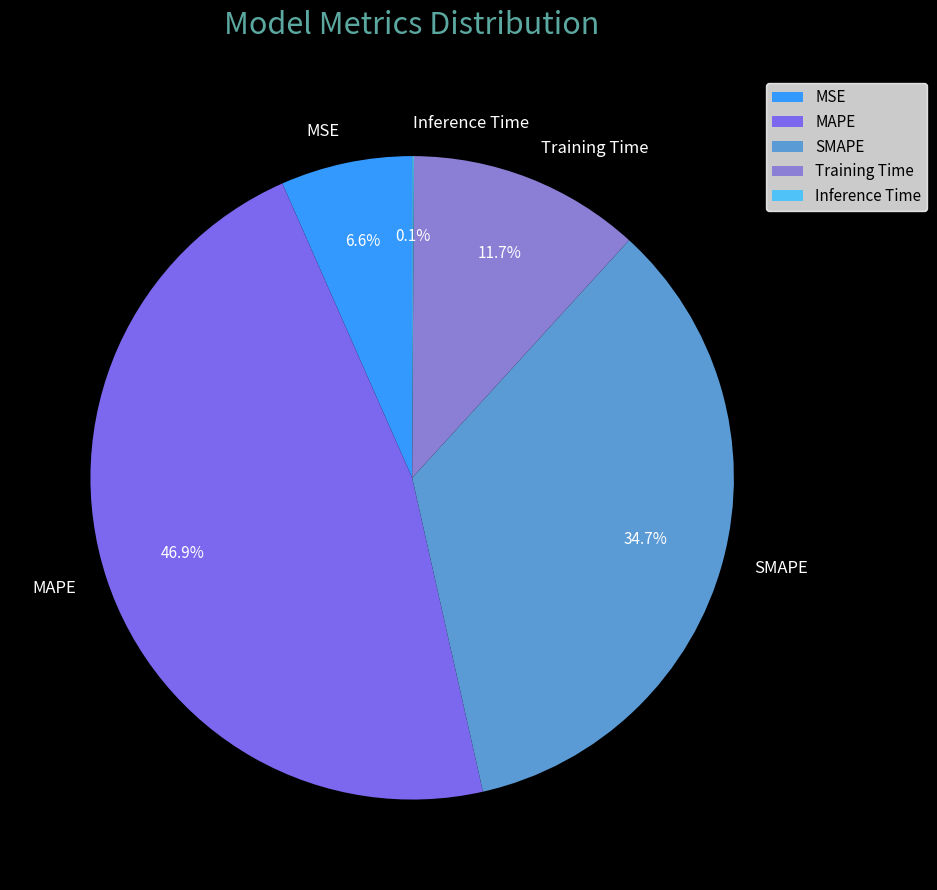

Does any single category account for the majority?

No